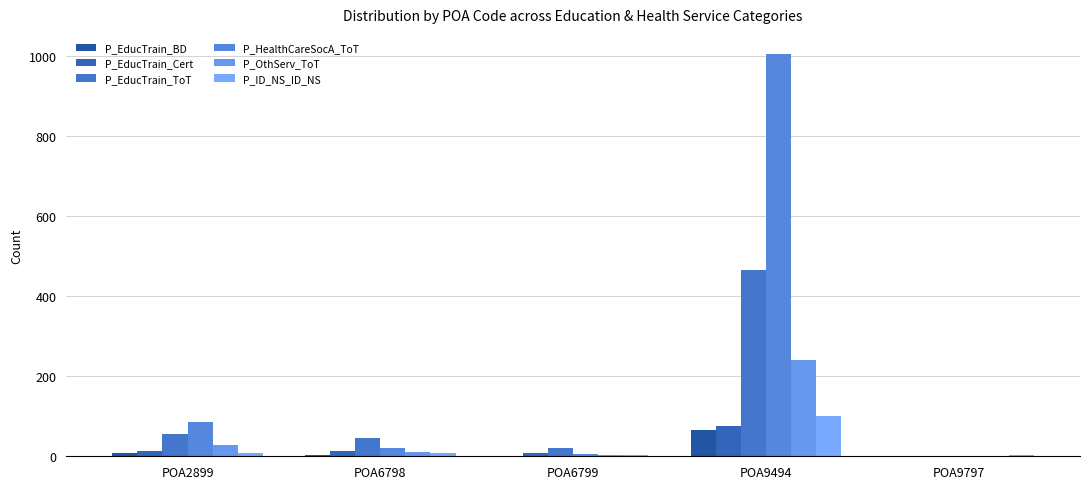

Is it true that P_OthServ_ToT equals 0 at POA9797?

True